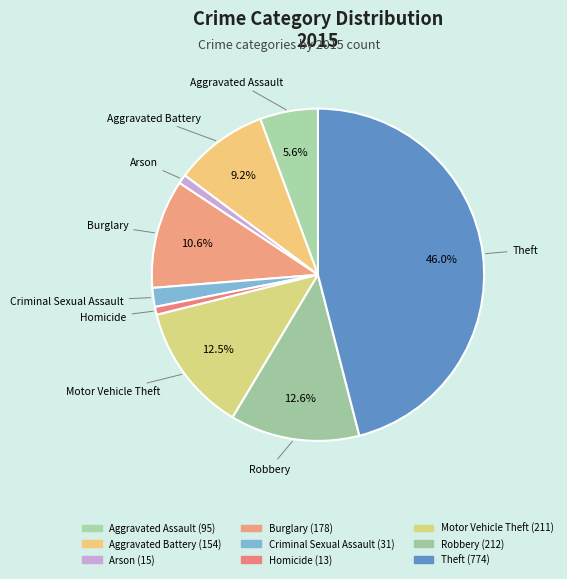

Combined, do Theft and Motor Vehicle Theft account for over 50%?

Yes